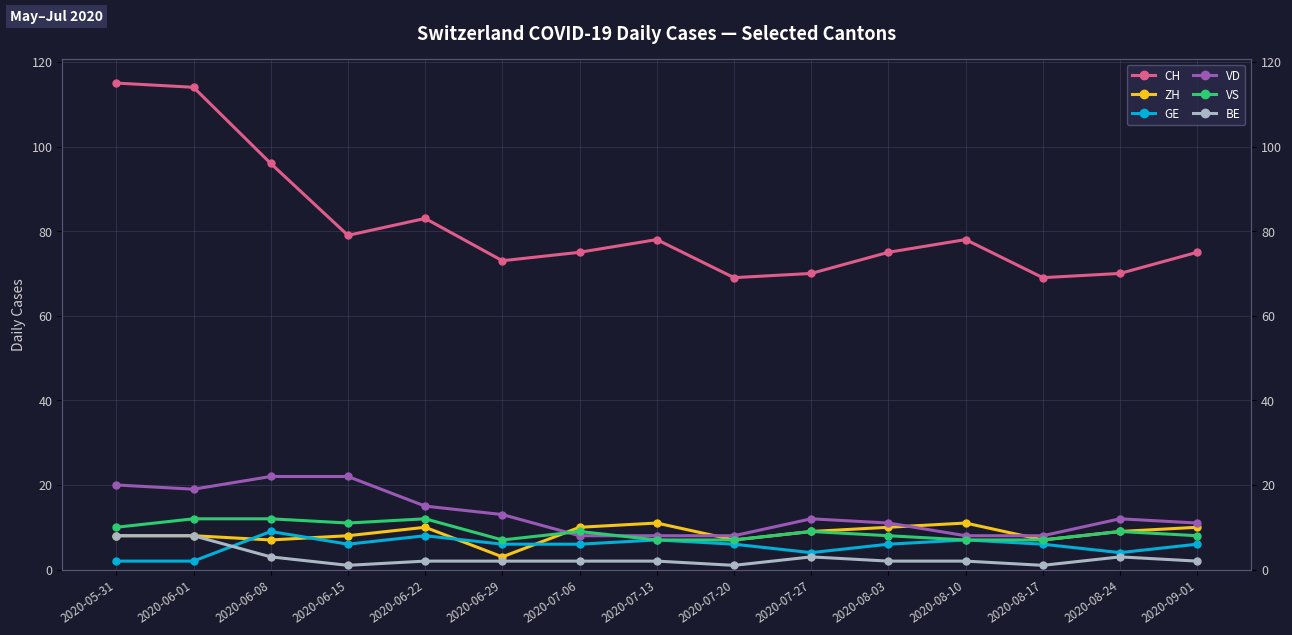

What is the value of the VS point at the 11th from the left?

8